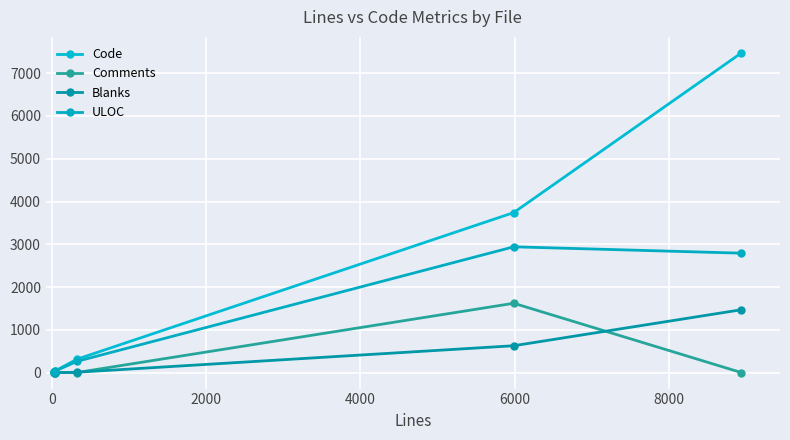

Which series ends up on top after the final intersection of Code and ULOC?

Code